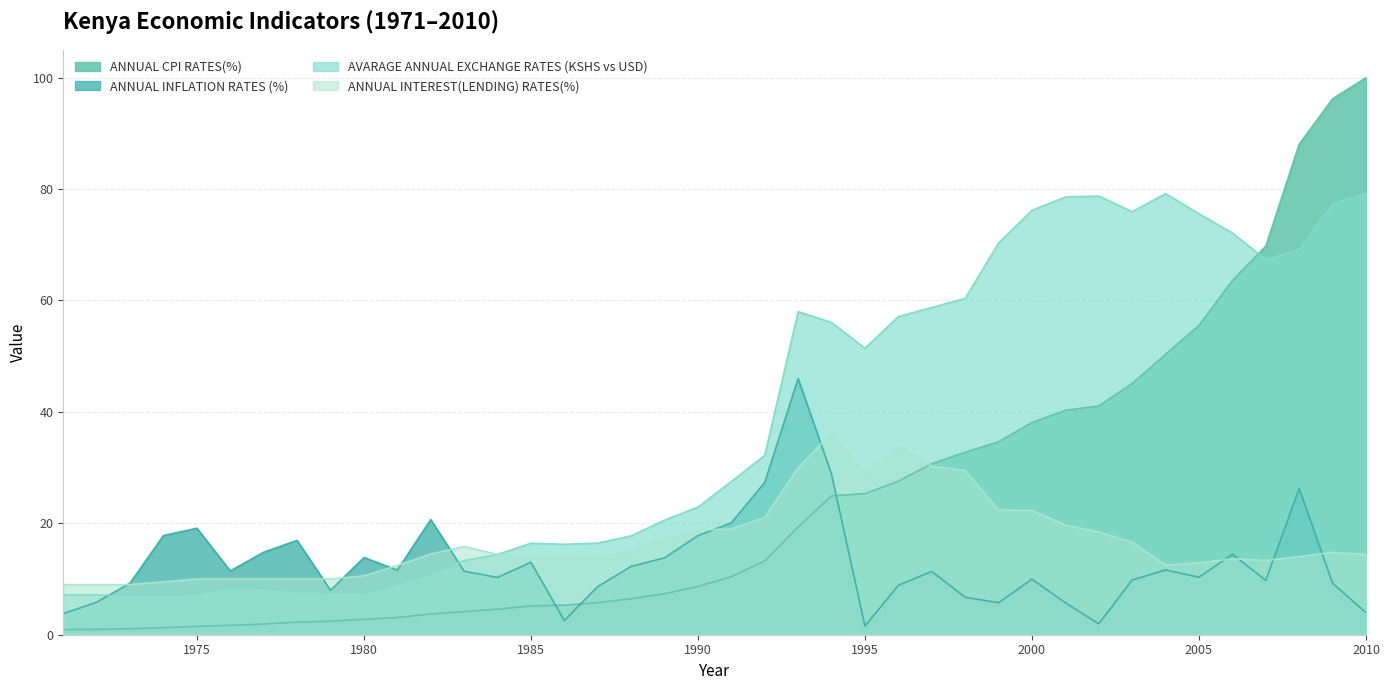

At how many categories does at least one series exceed 2?

40